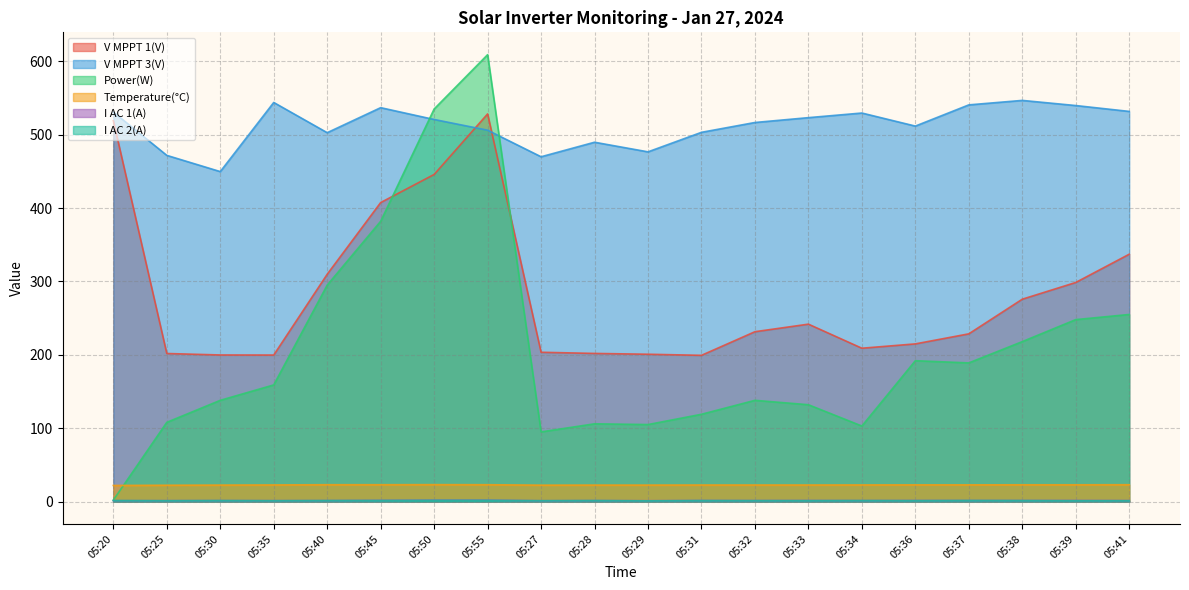

Between 05:33 and 05:35, which is larger?

05:33